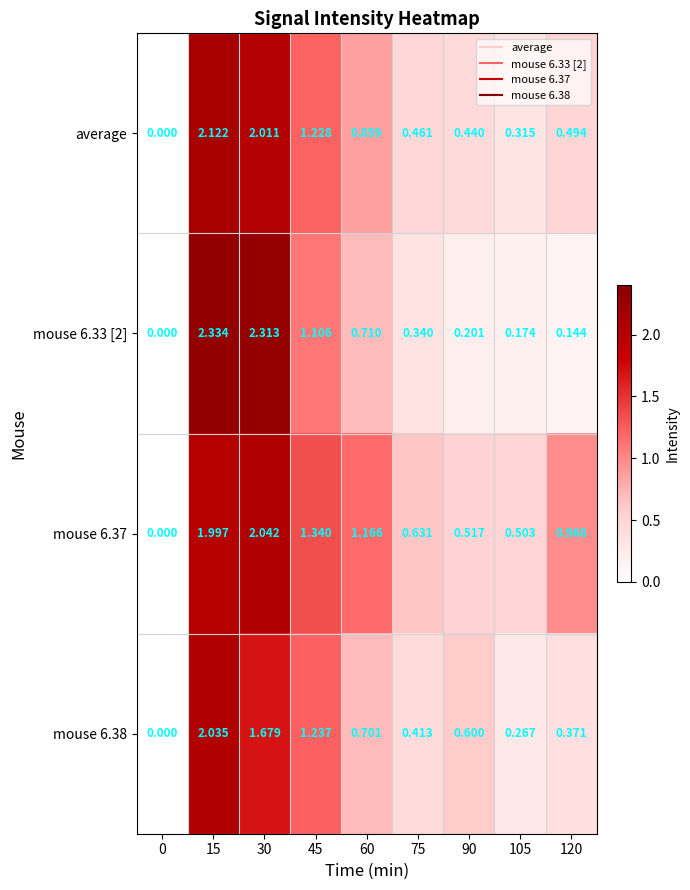

How many values in the mouse 6.33 [2] series exceed 0?

8